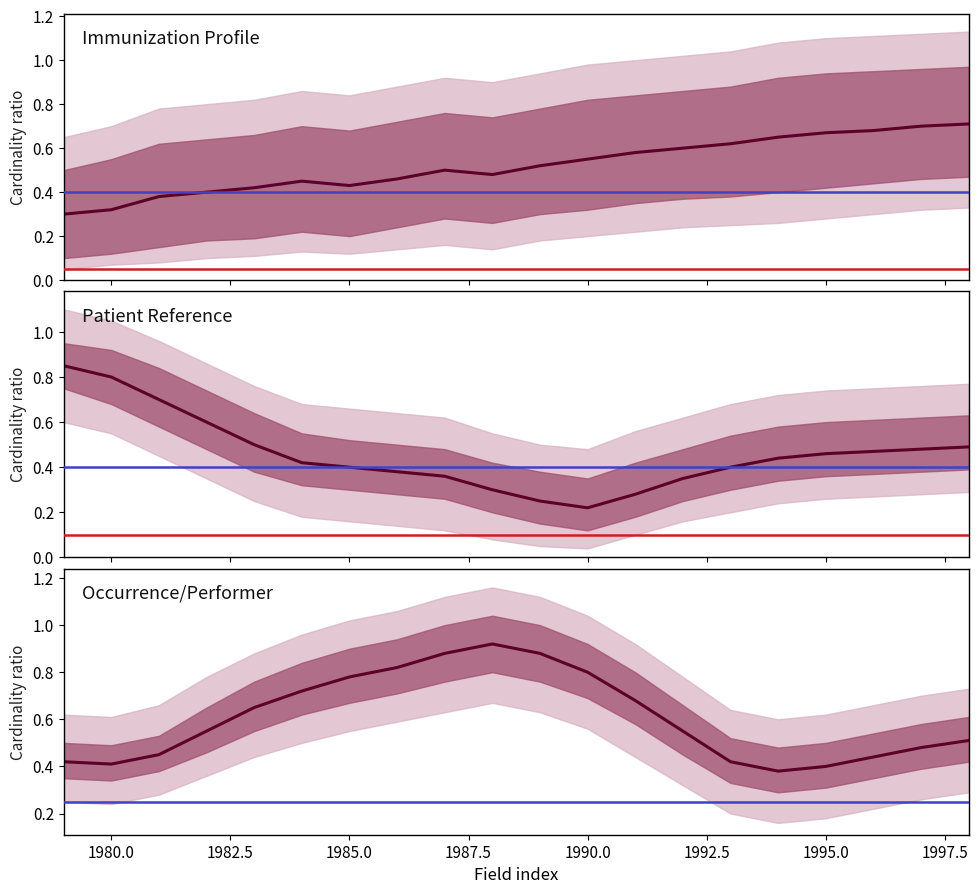

How many lines are shown in the chart?

2